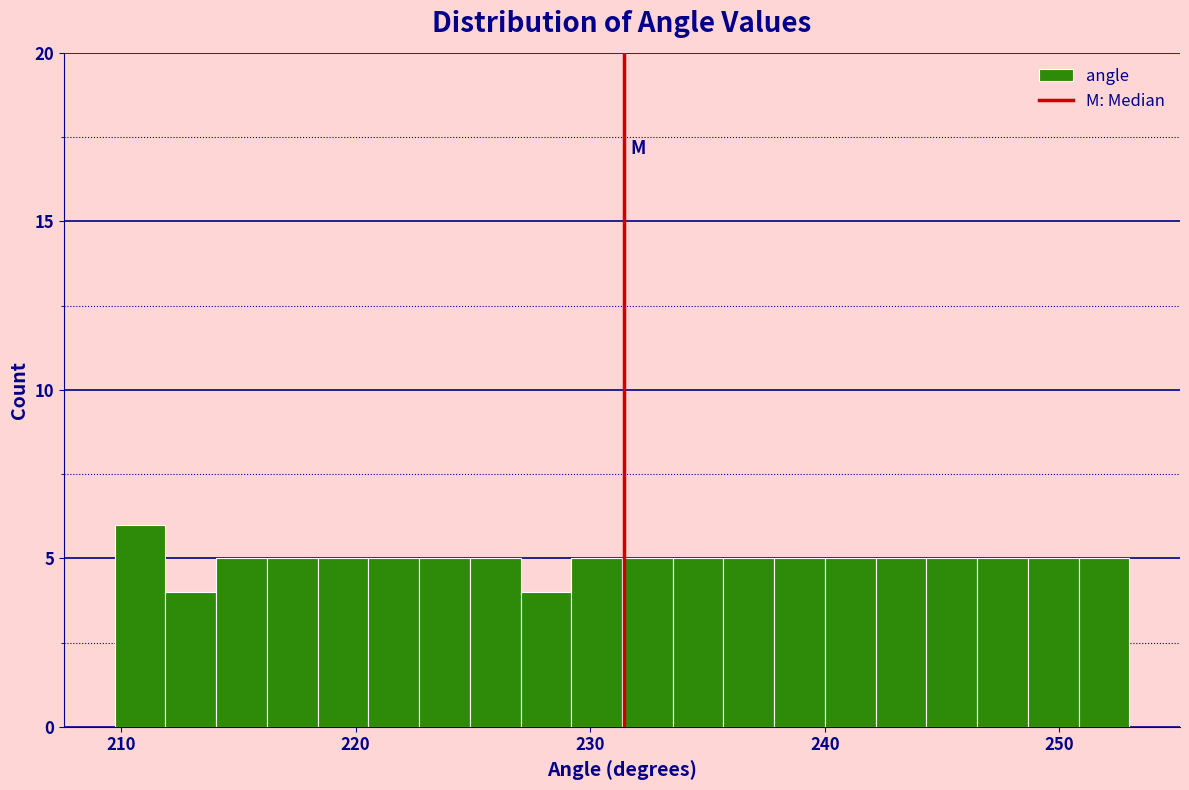

Read against the x-axis, roughly where is the centre of the tallest bar?

211